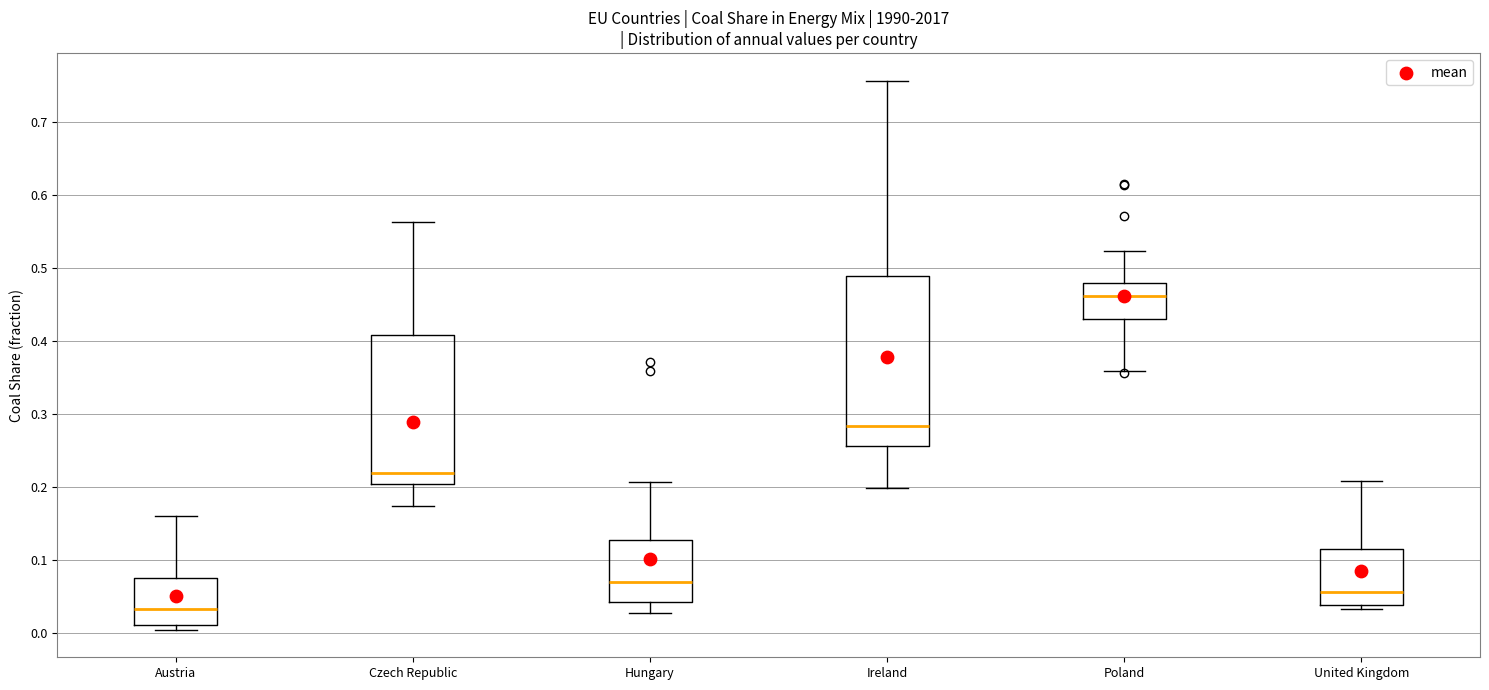

Reading left to right, read every box against the y-axis: the position of its median line, the range the box covers, and the ends of its whiskers. The values are not printed on the chart, so give them approximately, as read against the axis.

Austria: median 0.03, box 0.01 to 0.08, whiskers 0.00 to 0.16
Czech Republic: median 0.22, box 0.20 to 0.41, whiskers 0.17 to 0.56
Hungary: median 0.07, box 0.04 to 0.13, whiskers 0.03 to 0.21
Ireland: median 0.28, box 0.26 to 0.49, whiskers 0.20 to 0.76
Poland: median 0.46, box 0.43 to 0.48, whiskers 0.36 to 0.52
United Kingdom: median 0.06, box 0.04 to 0.11, whiskers 0.03 to 0.21